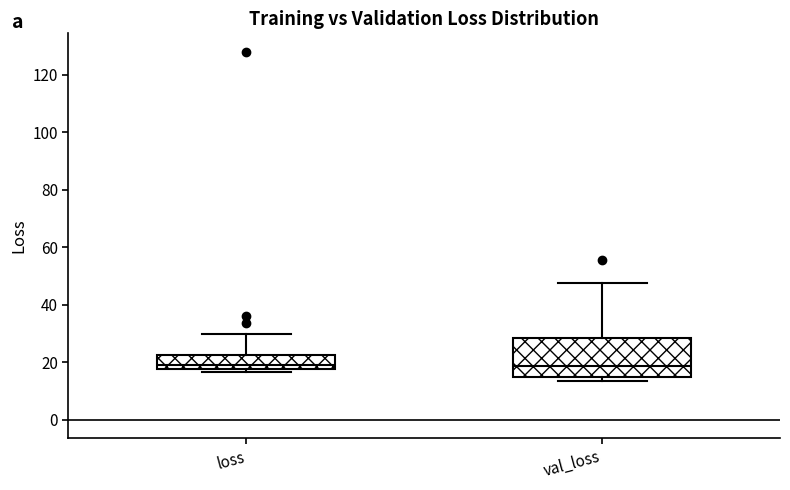

Reading left to right, read every box against the y-axis: the position of its median line, the range the box covers, and the ends of its whiskers. The values are not printed on the chart, so give them approximately, as read against the axis.

loss: median 20, box 18 to 22, whiskers 16 to 30
val_loss: median 18, box 14 to 28, whiskers 14 (just below the box's lower edge) to 48